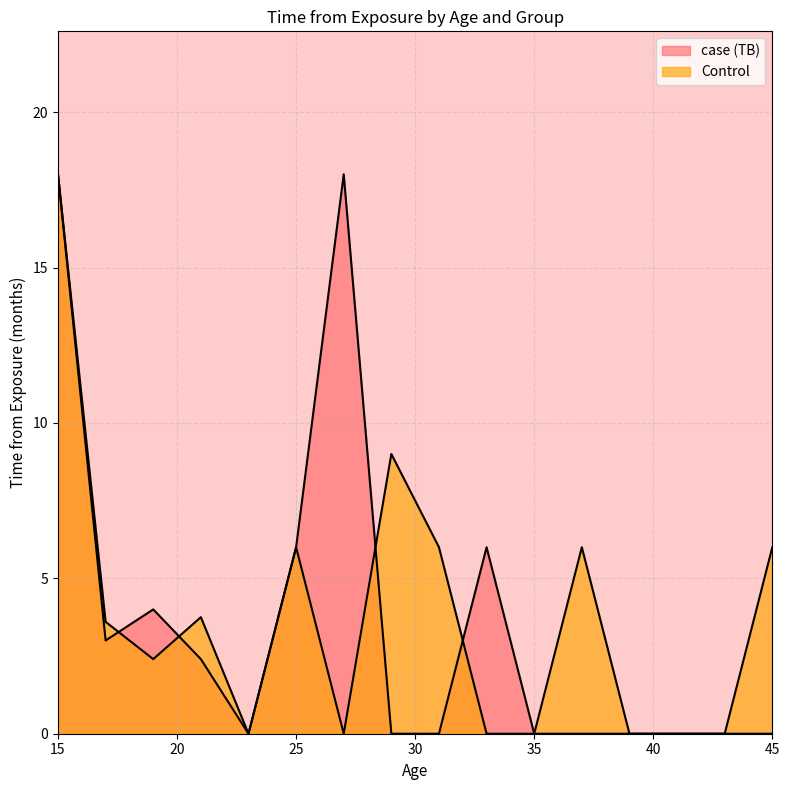

Which series changed the most between 28 and 38?

Control